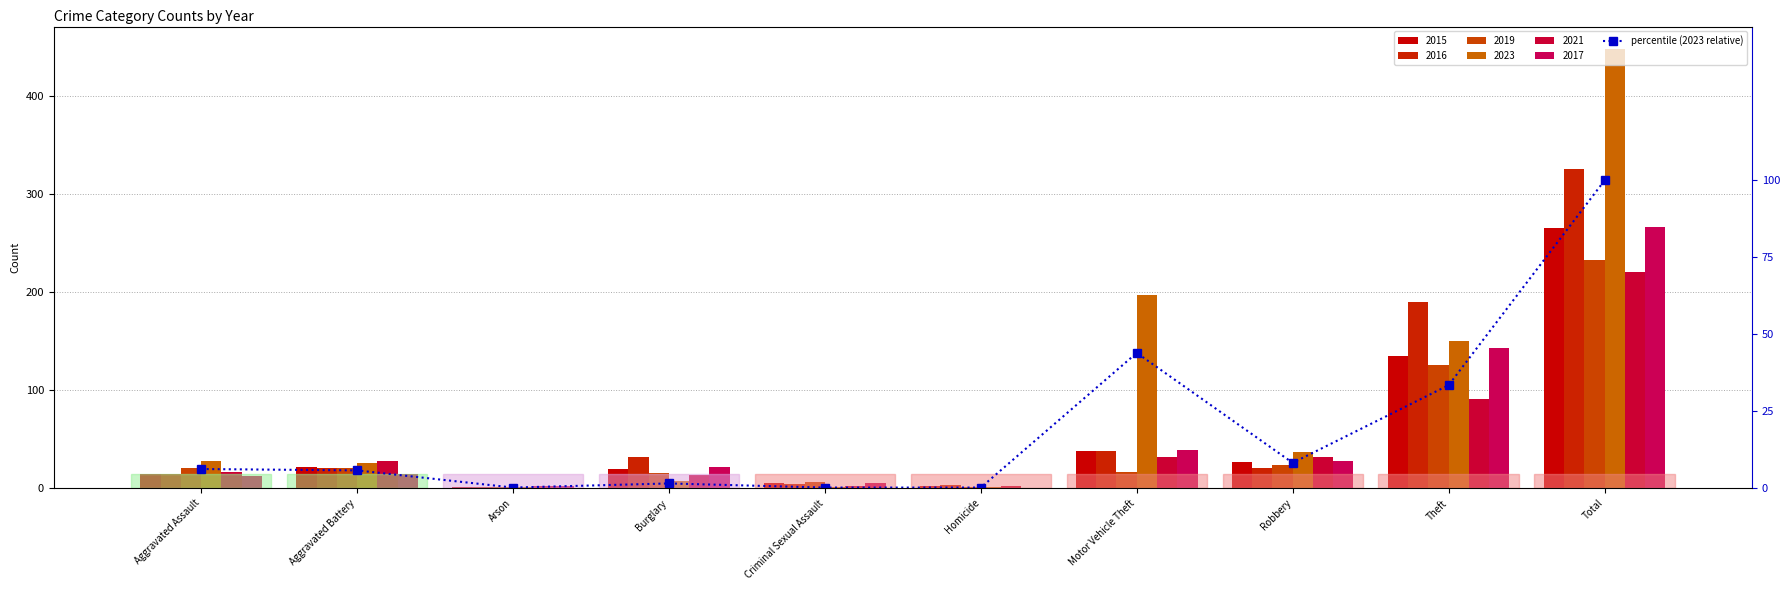

Between Robbery and Total, which is larger?

Total